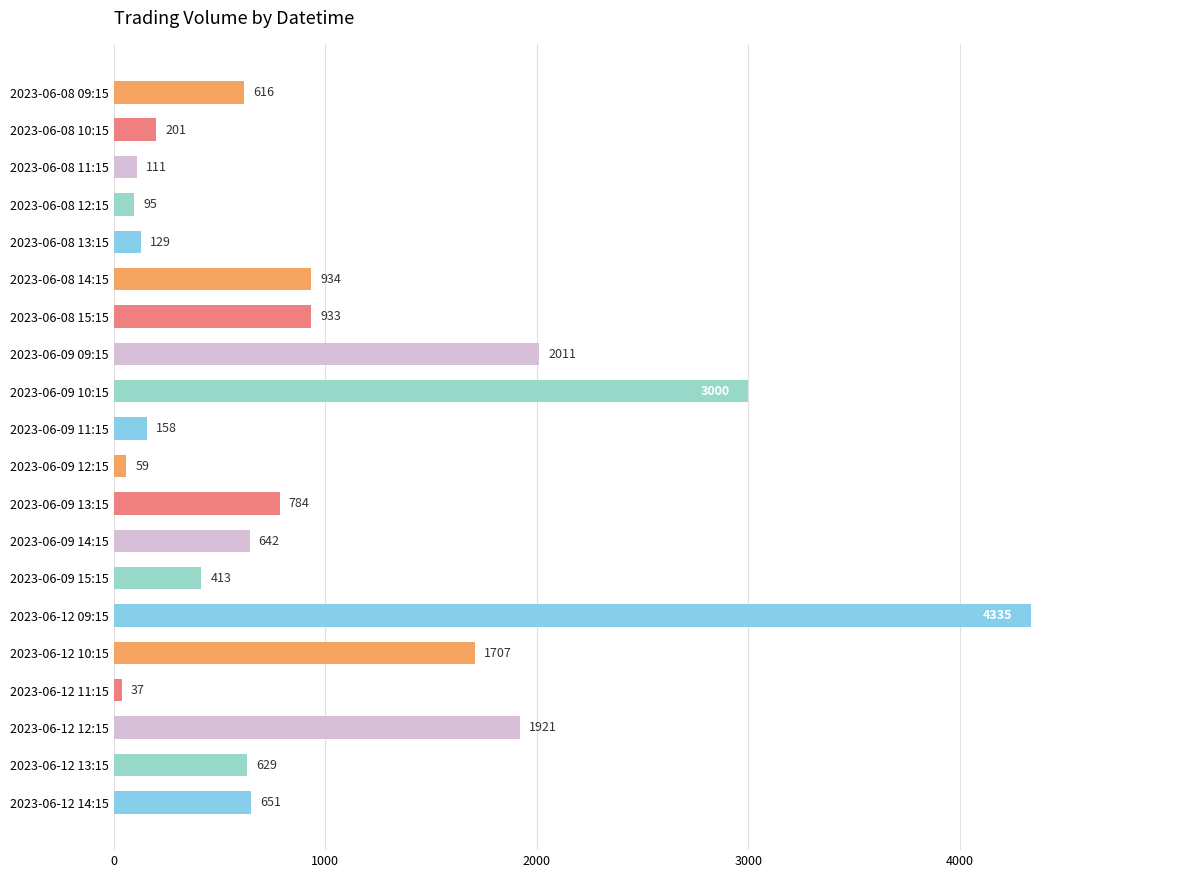

Reading top to bottom, extract all data points from this chart.

616	201	111	95	129	934	933	2011	3000	158	59	784	642	413	4335	1707	37	1921	629	651